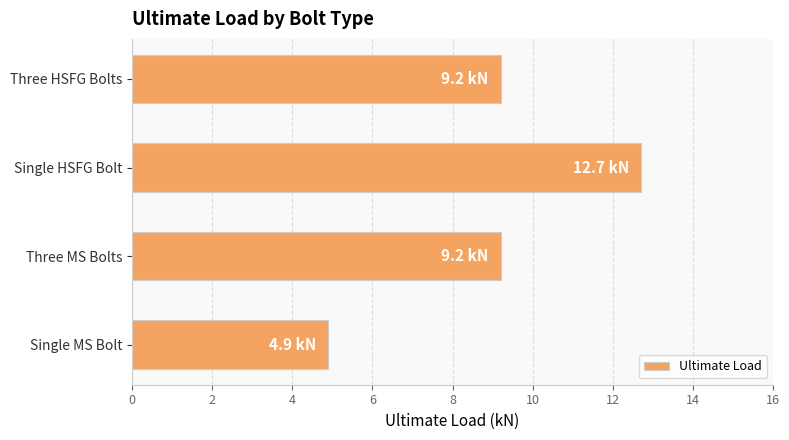

What is the change in value from Three MS Bolts to Single HSFG Bolt?

+3.5